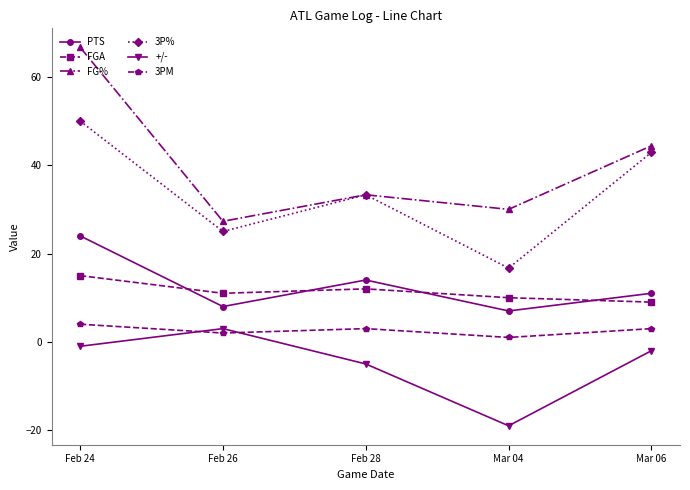

True or false: 3P% has a value of 12.6 at Feb 24.

False